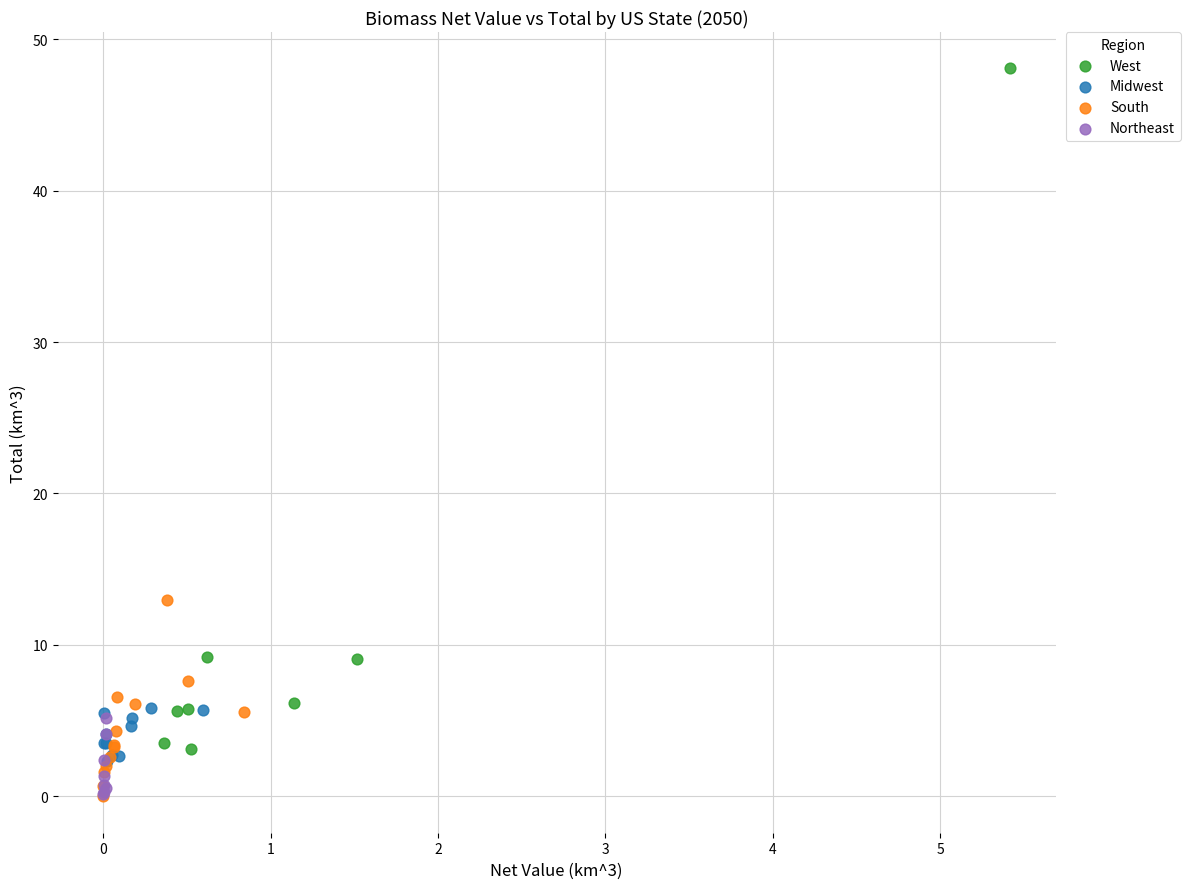

Which series contains the highest Y value?

West